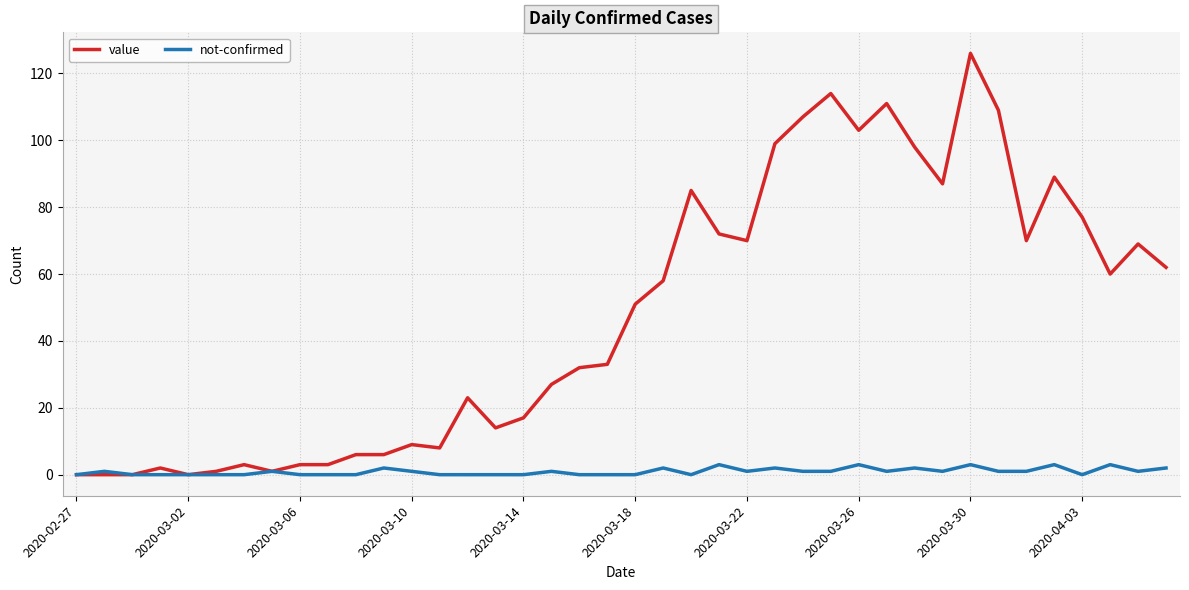

Which series has the widest spread of values?

value